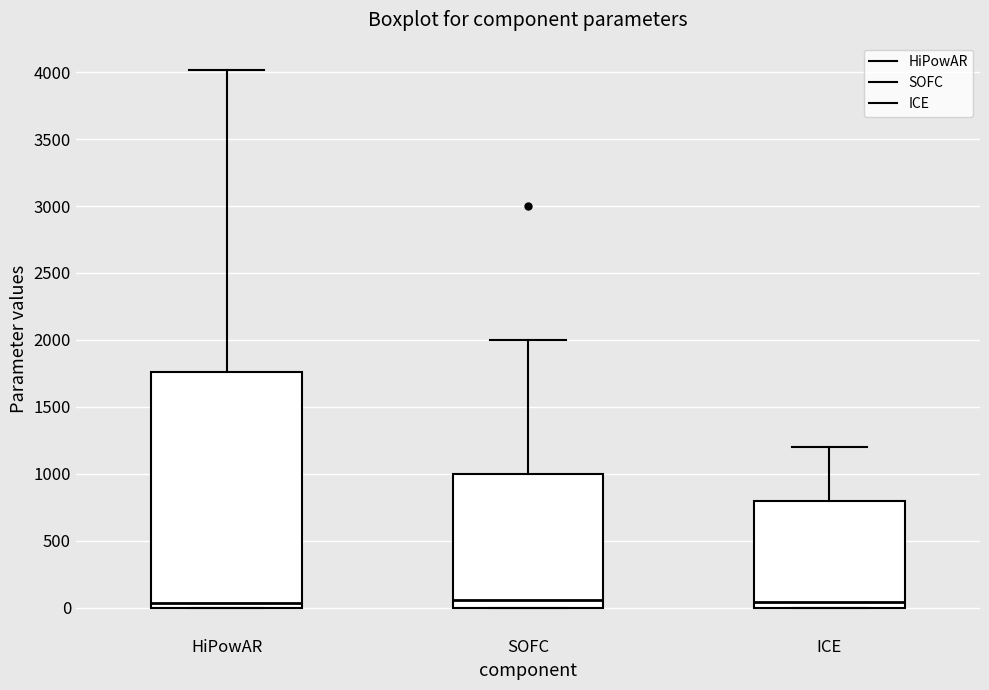

Where does the upper whisker of the box for HiPowAR end on the y-axis? The values are not printed on the chart, so give them approximately, as read against the axis.

4000